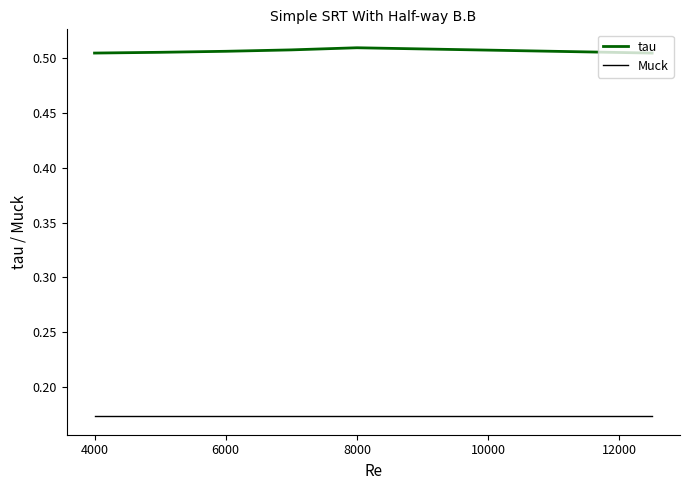

Which series has the widest spread of values?

tau